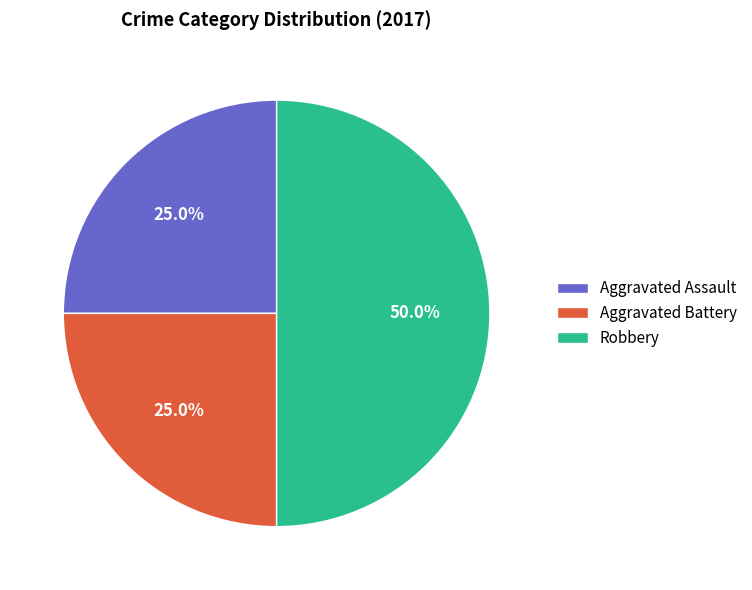

Between Aggravated Assault and Robbery, which is larger?

Robbery